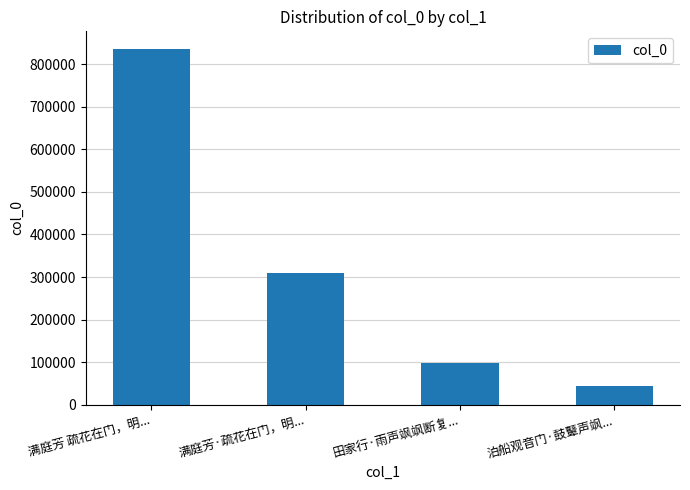

True or false: the data shows 308669 at 满庭芳·疏花在门，明....

True